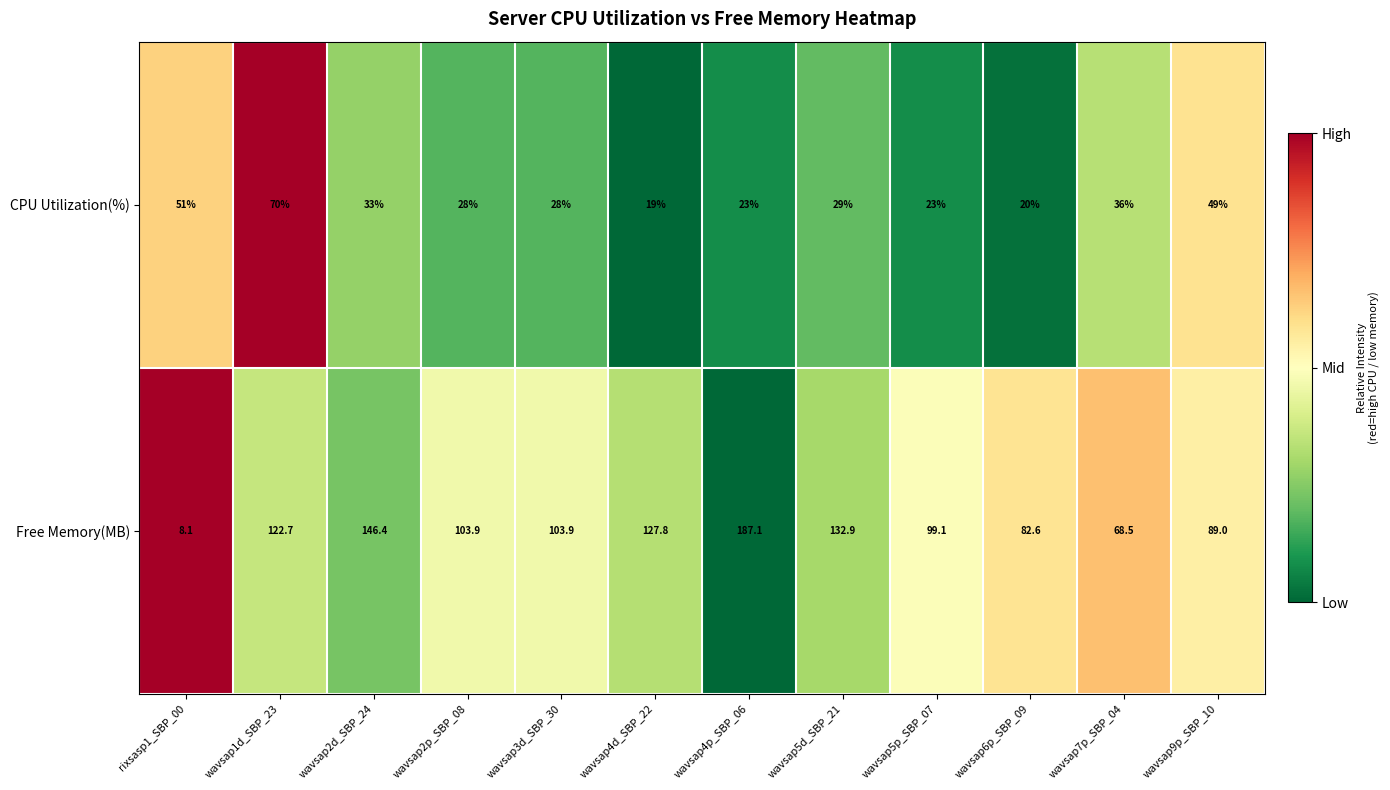

What is the difference between the maximum and second lowest values in the CPU Utilization(%) series?

50.0